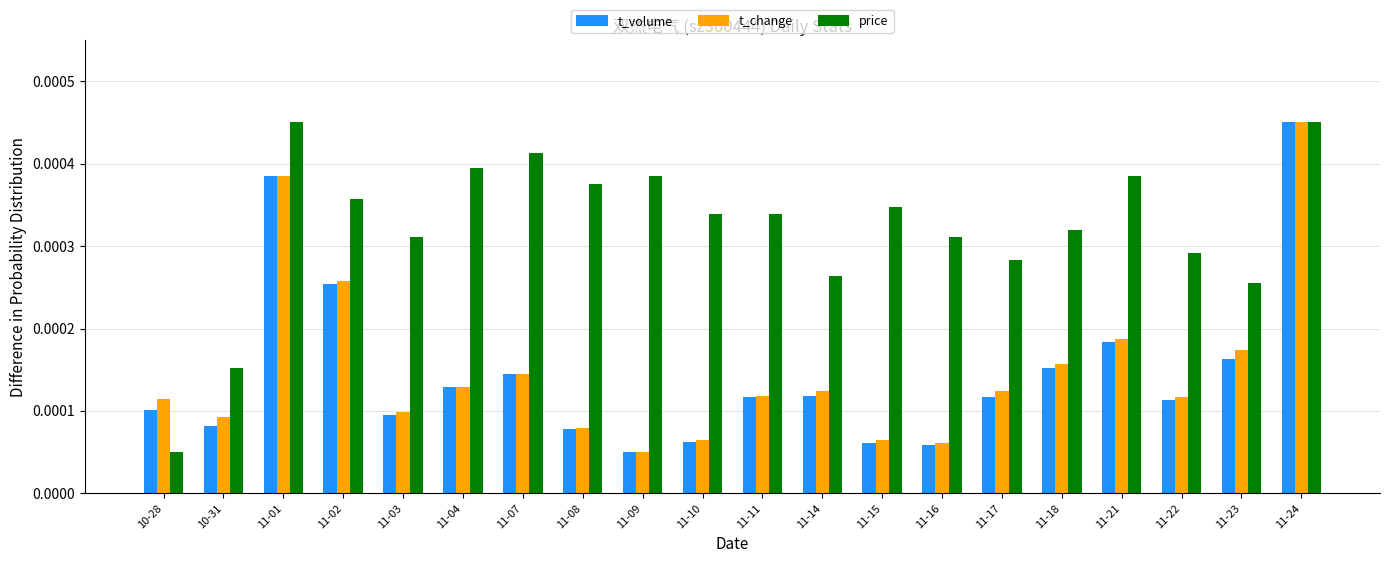

How many price values are between 0 and 1?

20